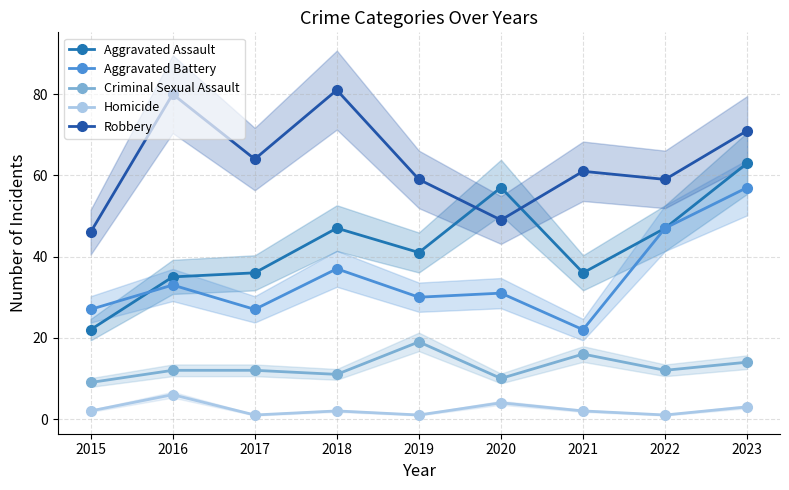

How many interior local peaks does the Aggravated Battery series have?

3